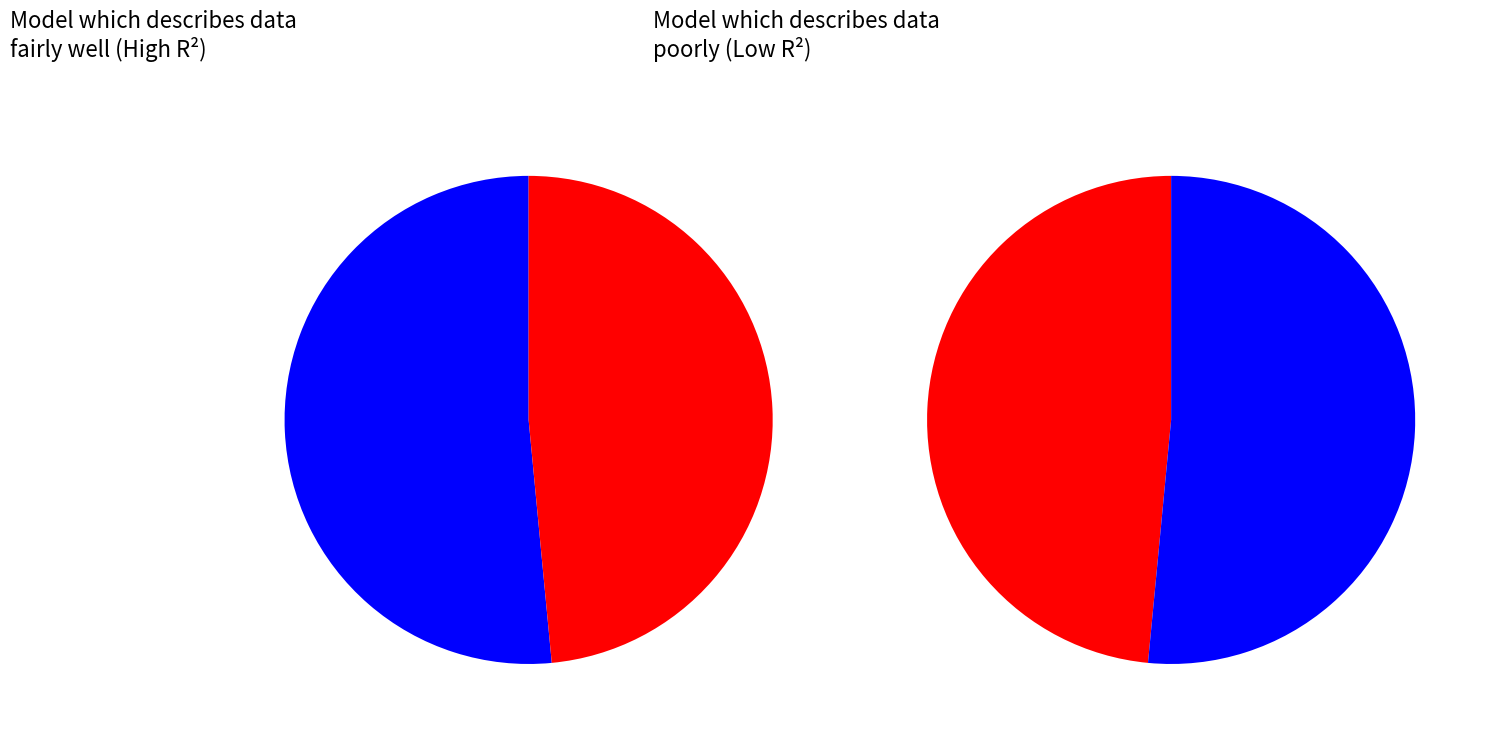

Does any single category account for the majority?

No